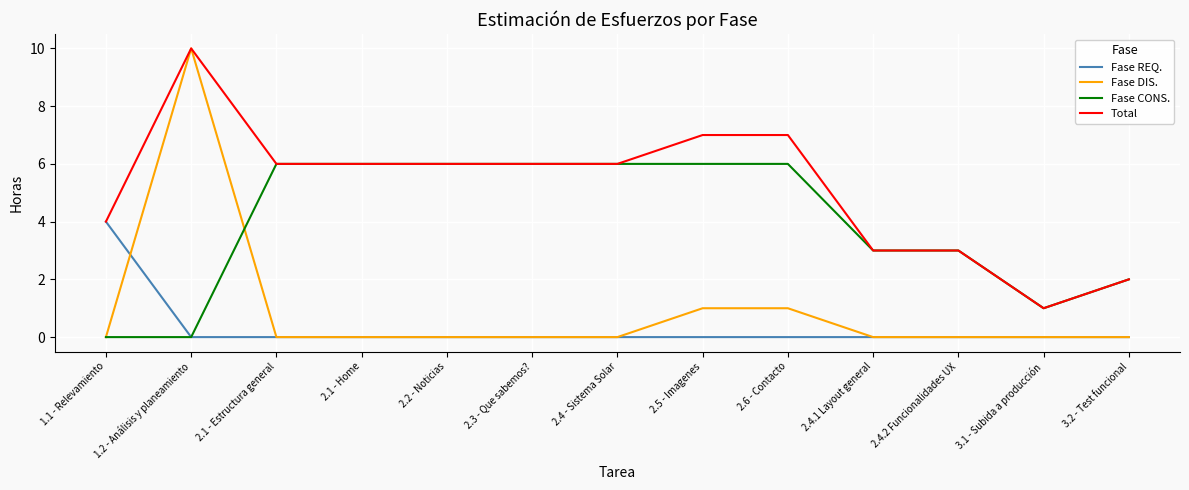

True or false: Total has a value of 6 at 2.2 - Noticias.

True